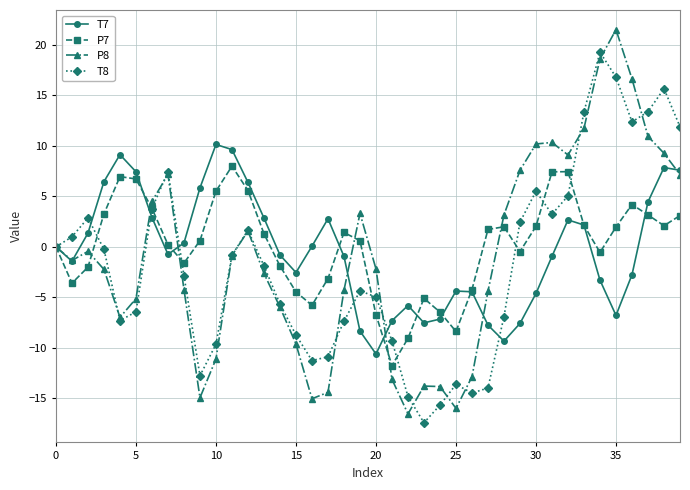

True or false: T7 has more than 1 interior local peaks.

True